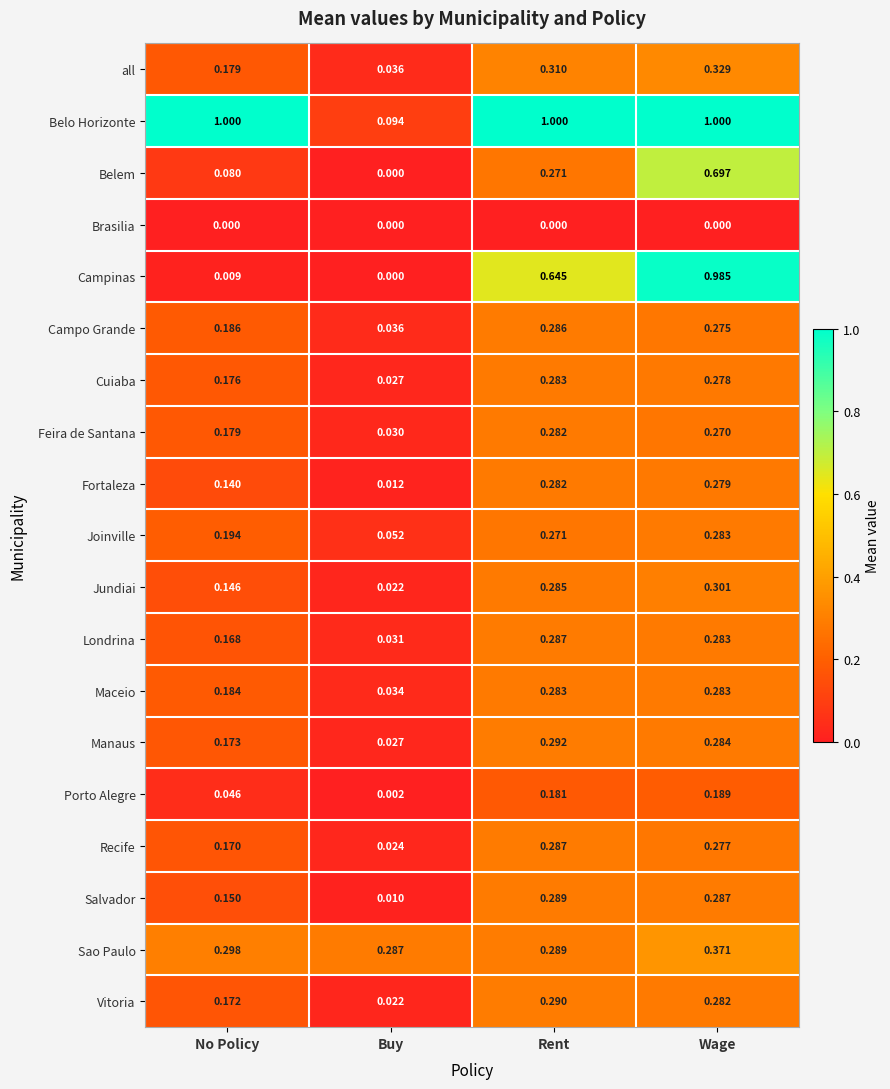

What is the total value across all series at Buy?

0.7